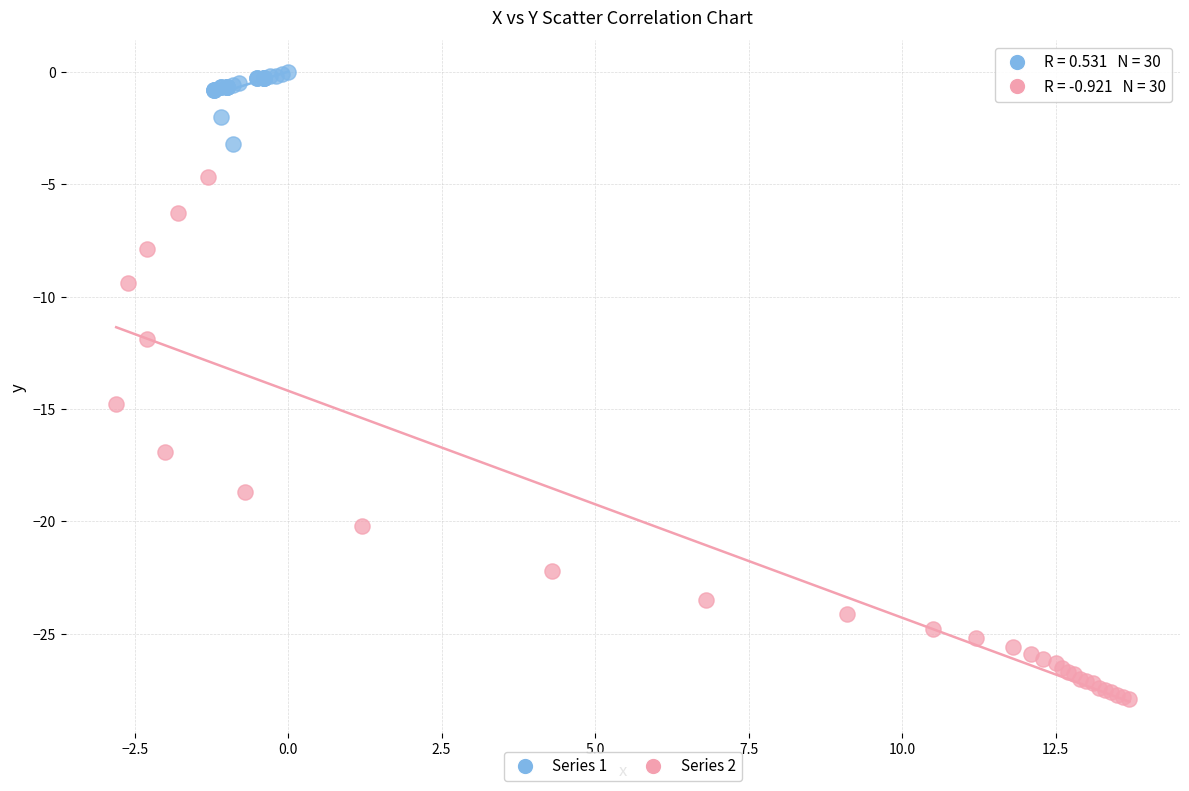

Which series contains the highest Y value?

Series 1